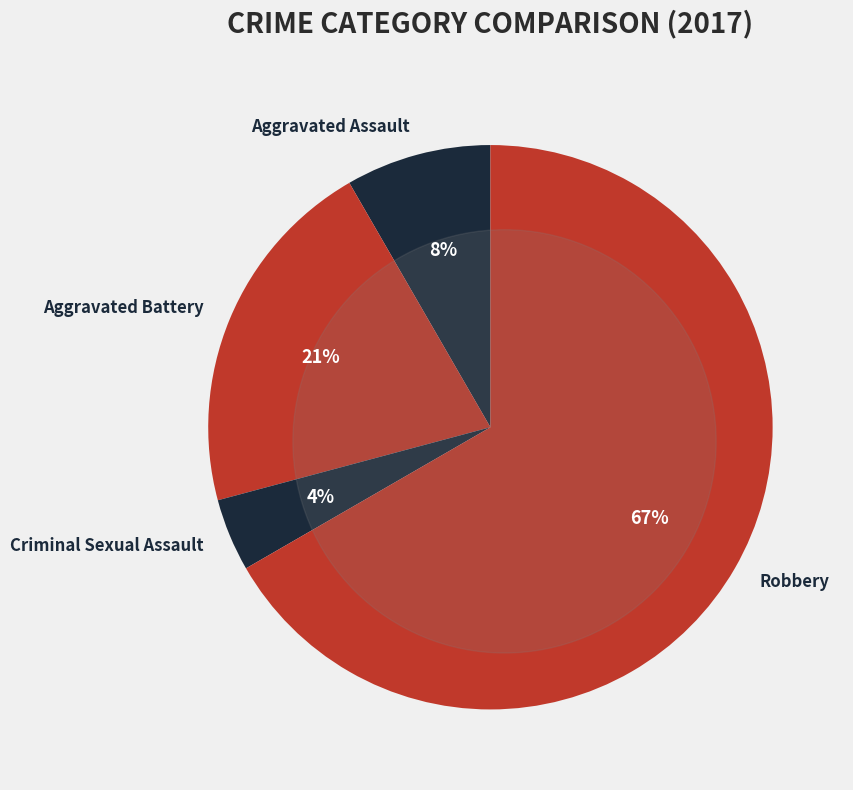

To the nearest percent, what is the difference between the Aggravated Assault and Criminal Sexual Assault slice percentages?

4%